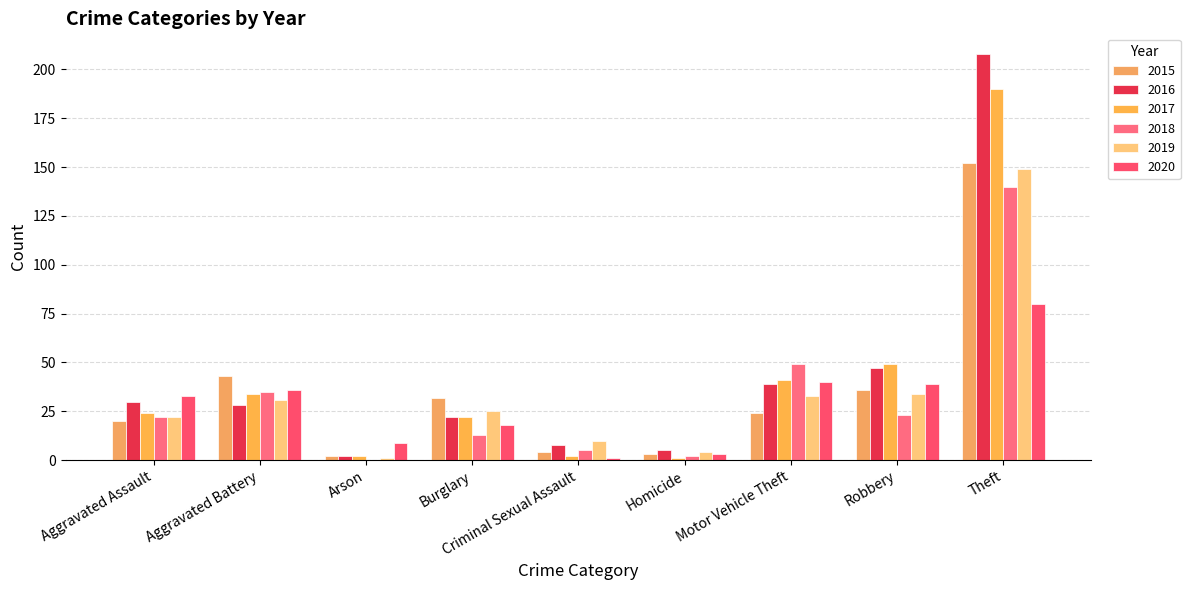

The value of 2017 at Aggravated Battery is 34. True or false?

True